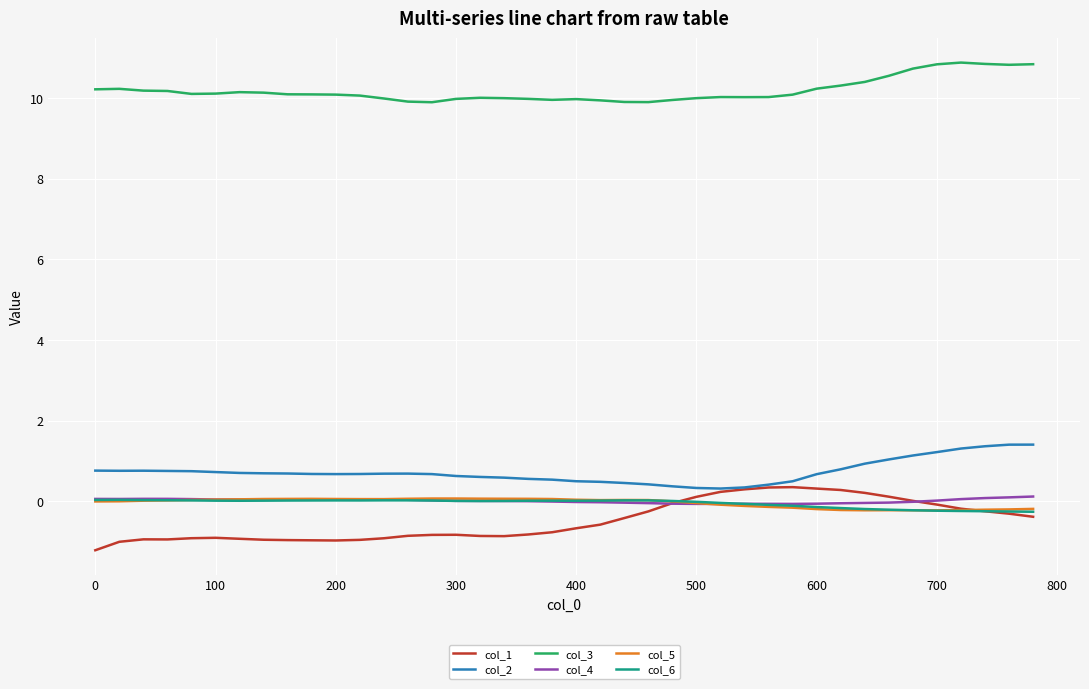

True or false: col_2 and col_3 intersect in this chart.

False